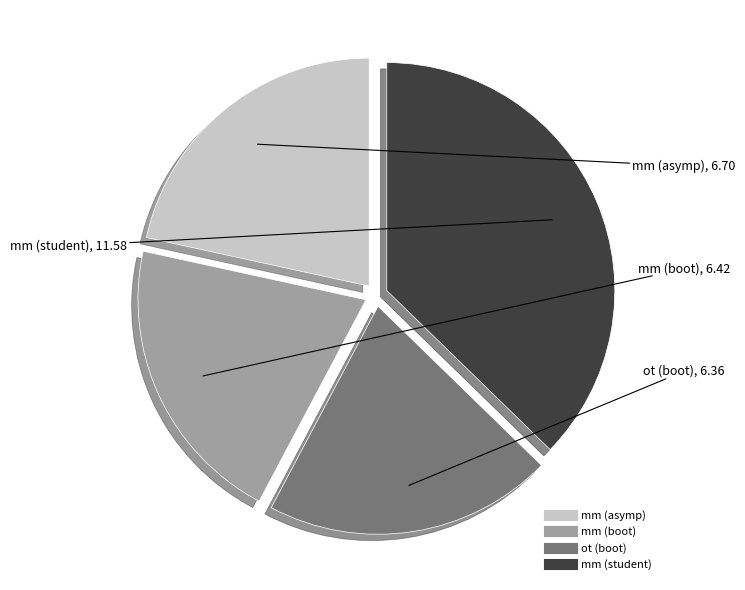

Is there a majority slice in this chart?

No